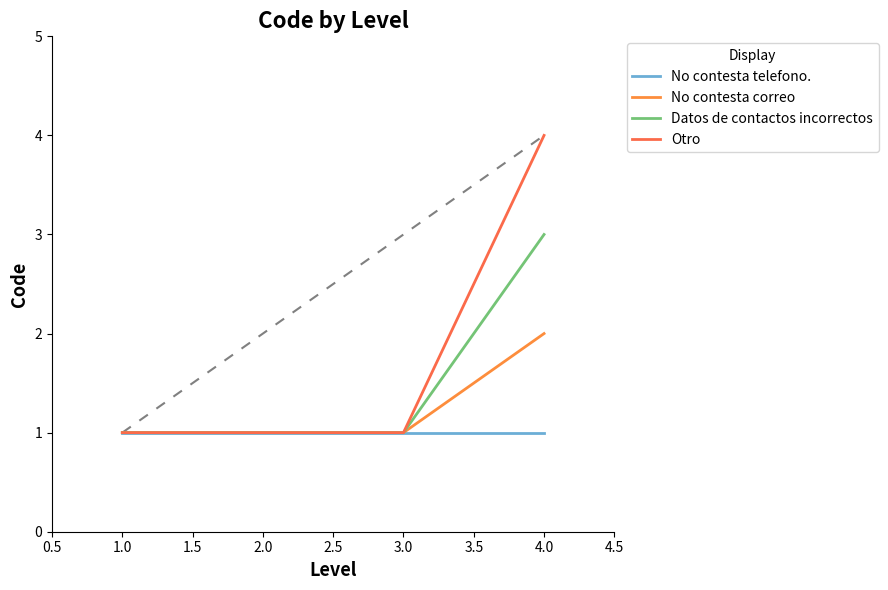

Does the chart have visible grid lines?

No